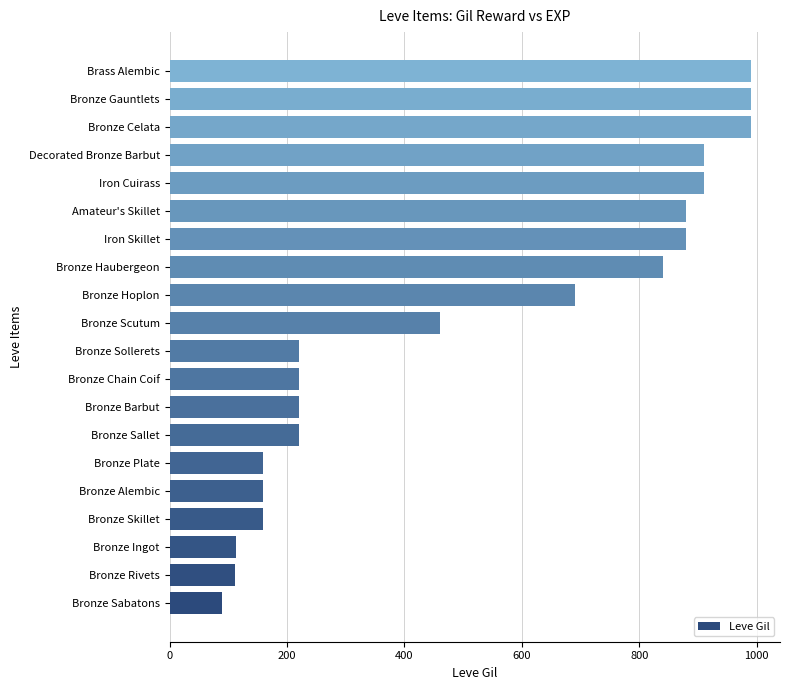

Count the number of data series in this chart.

1